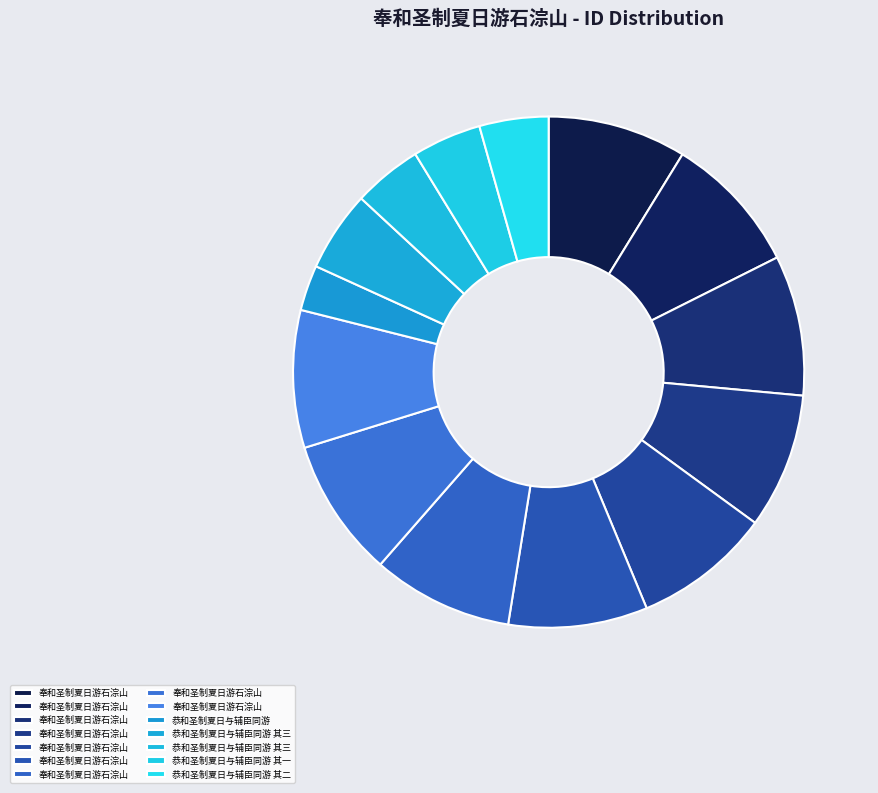

Count the number of slices in the pie.

14